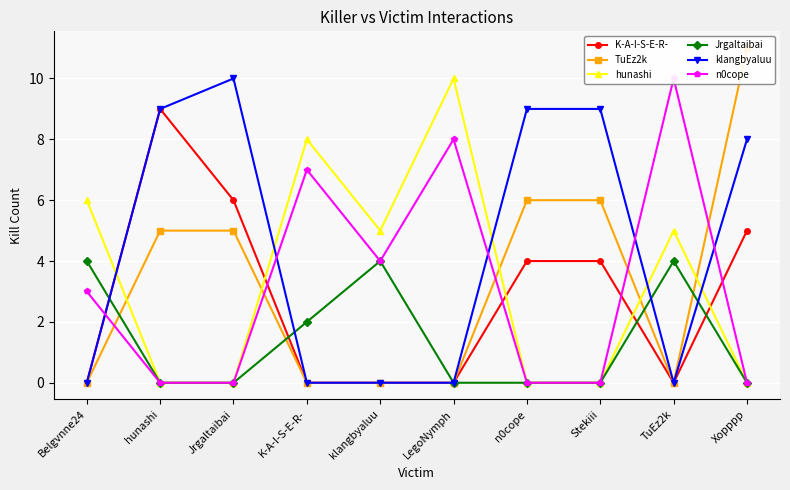

What is the average value of the klangbyaluu series?

4